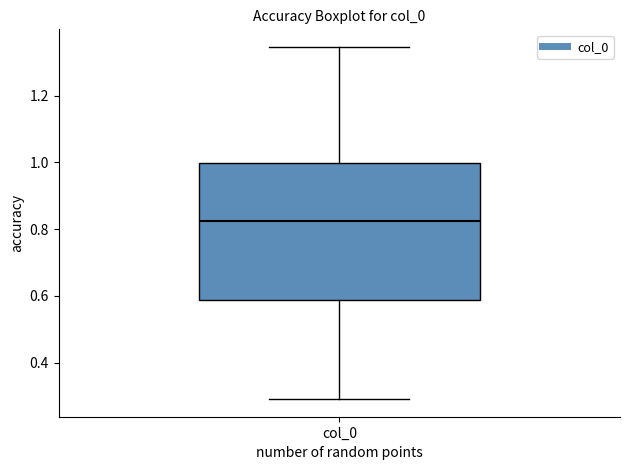

Transcribe this box plot: give where the median line is, the range the box spans, and where the two whiskers end, as read against the y-axis. The values are not printed on the chart, so give them approximately, as read against the axis.

median 0.82, box 0.58 to 1.00, whiskers 0.30 to 1.34